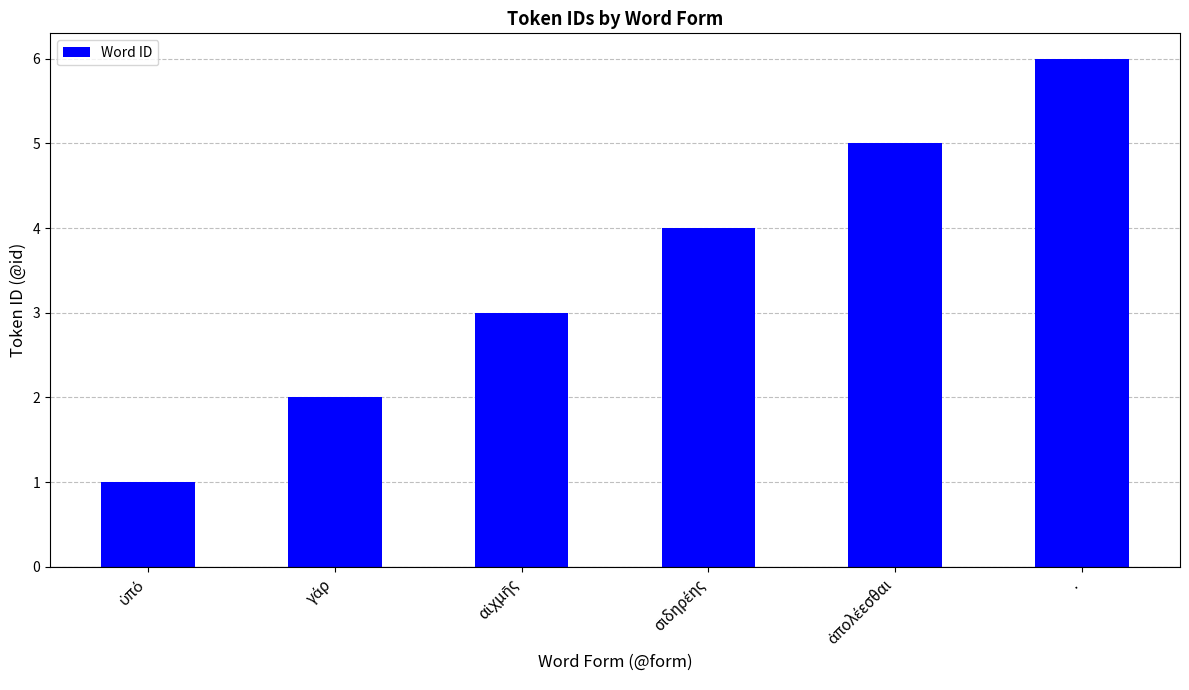

What is the maximum value shown in the chart?

6